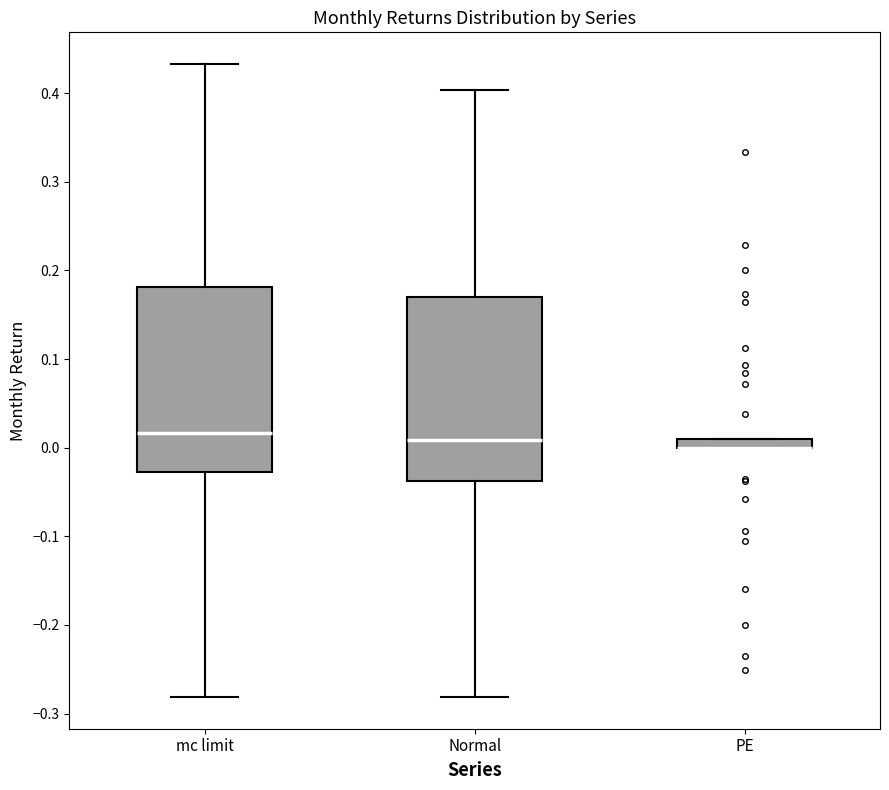

Where does the upper whisker of the box for mc limit end on the y-axis? The values are not printed on the chart, so give them approximately, as read against the axis.

0.43